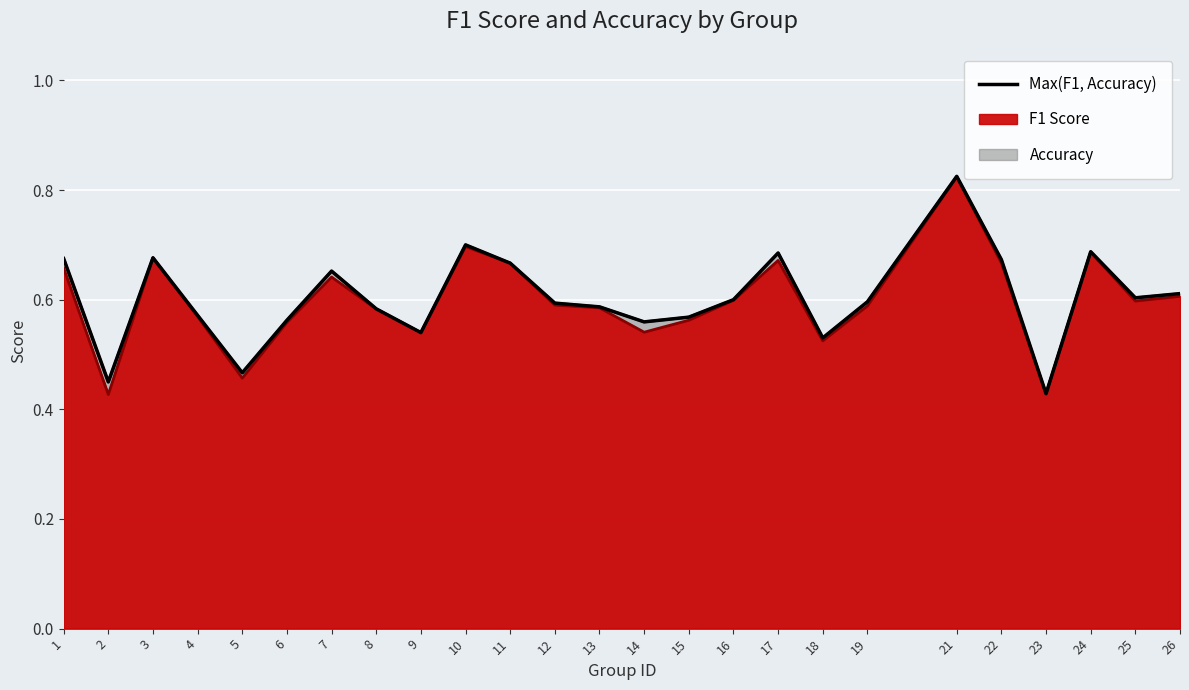

Which has a higher value, 4 or 23?

4